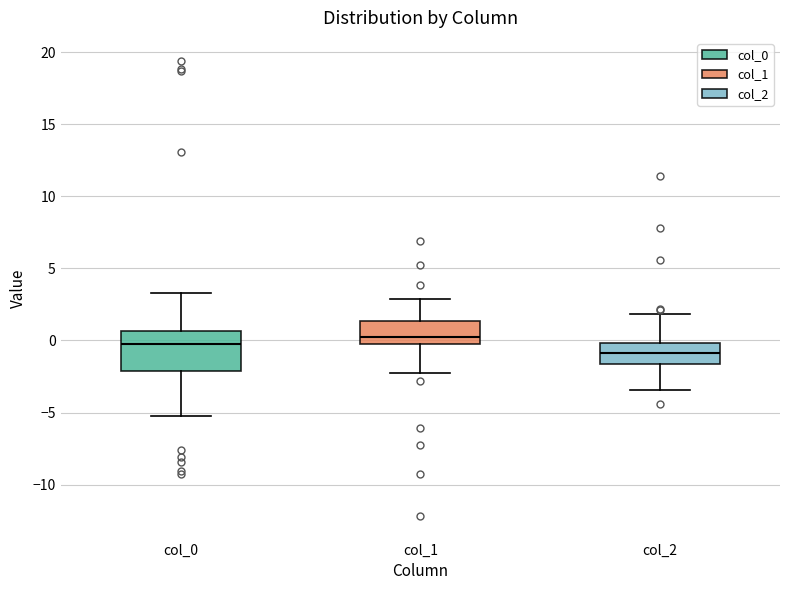

Reading left to right, transcribe this box plot: for each box, give where its median line is, the range the box spans, and where its two whiskers end, as read against the y-axis. The values are not printed on the chart, so give them approximately, as read against the axis.

col_0: median 0.0, box -2.0 to 0.5, whiskers -5.0 to 3.5
col_1: median 0.0, box -0.5 to 1.5, whiskers -2.0 to 3.0
col_2: median -1.0, box -1.5 to 0.0, whiskers -3.5 to 2.0